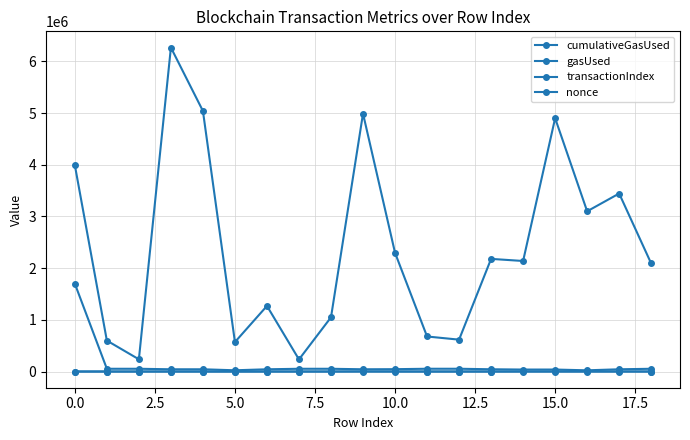

Does the chart have visible grid lines?

Yes